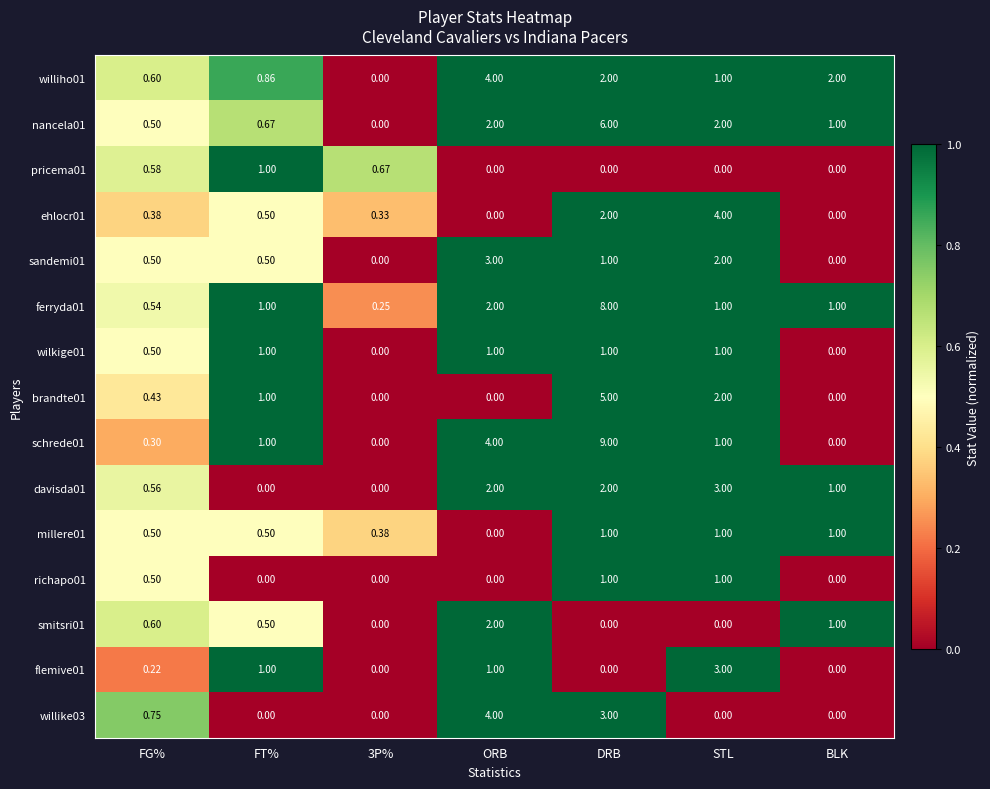

Where is davisda01 nearest to the value 1?

BLK